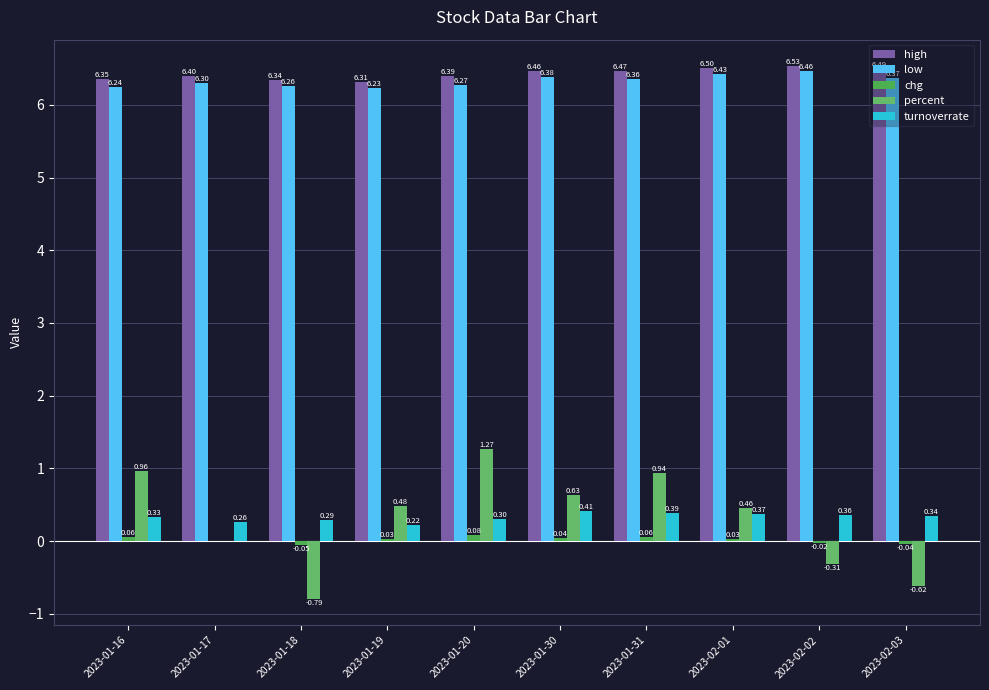

Which series has the largest total across all categories?

high